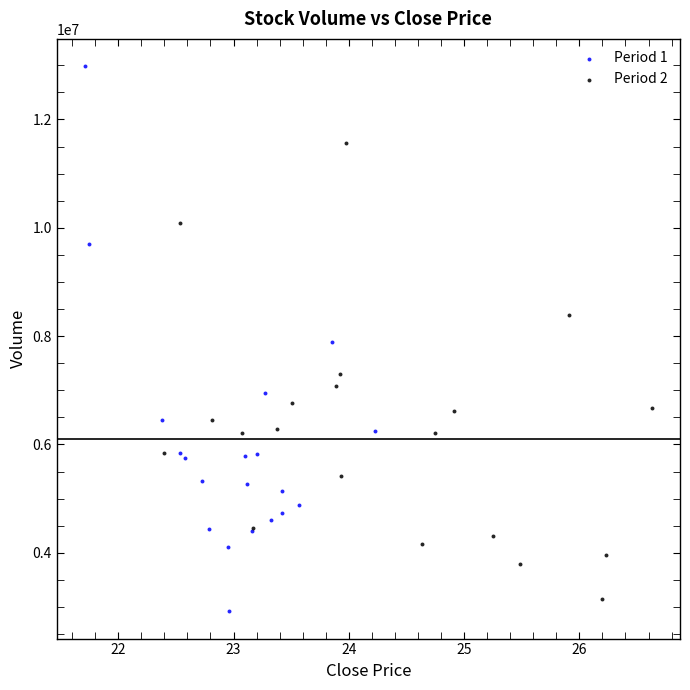

Which series contains the lowest Y value?

Period 1